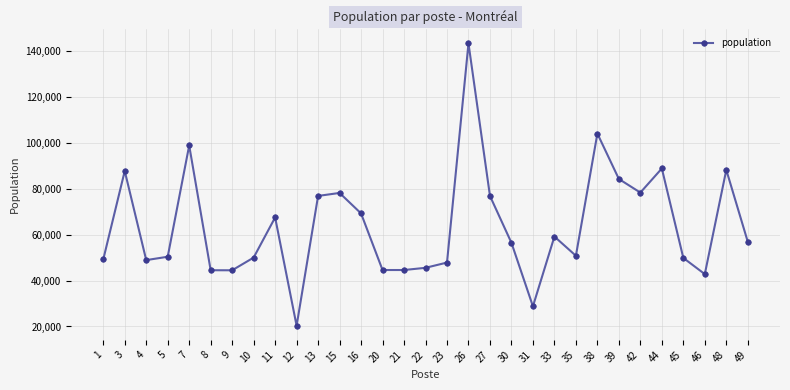

What is the difference between the maximum and second lowest values?

114500